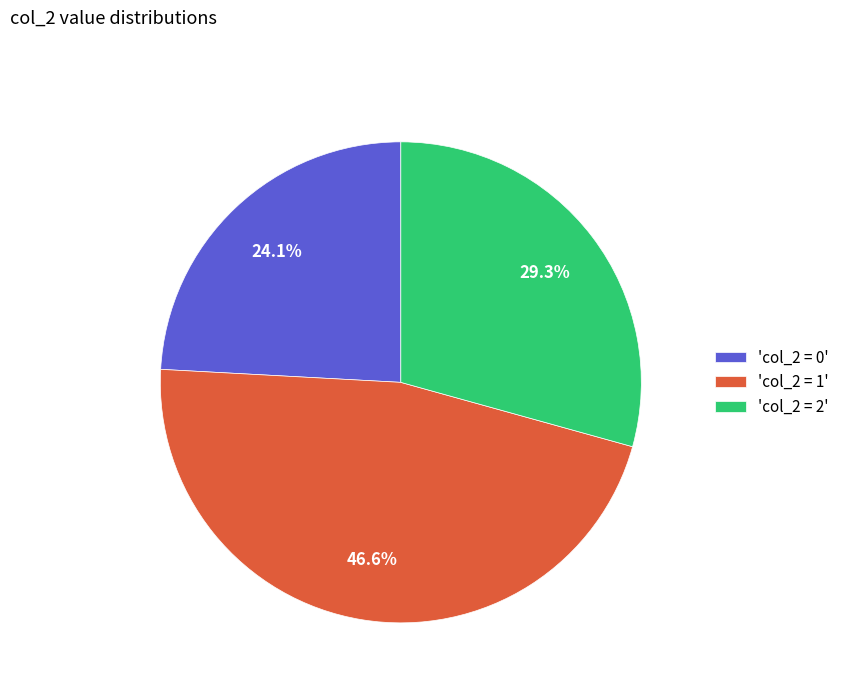

Count the number of slices in the pie.

3